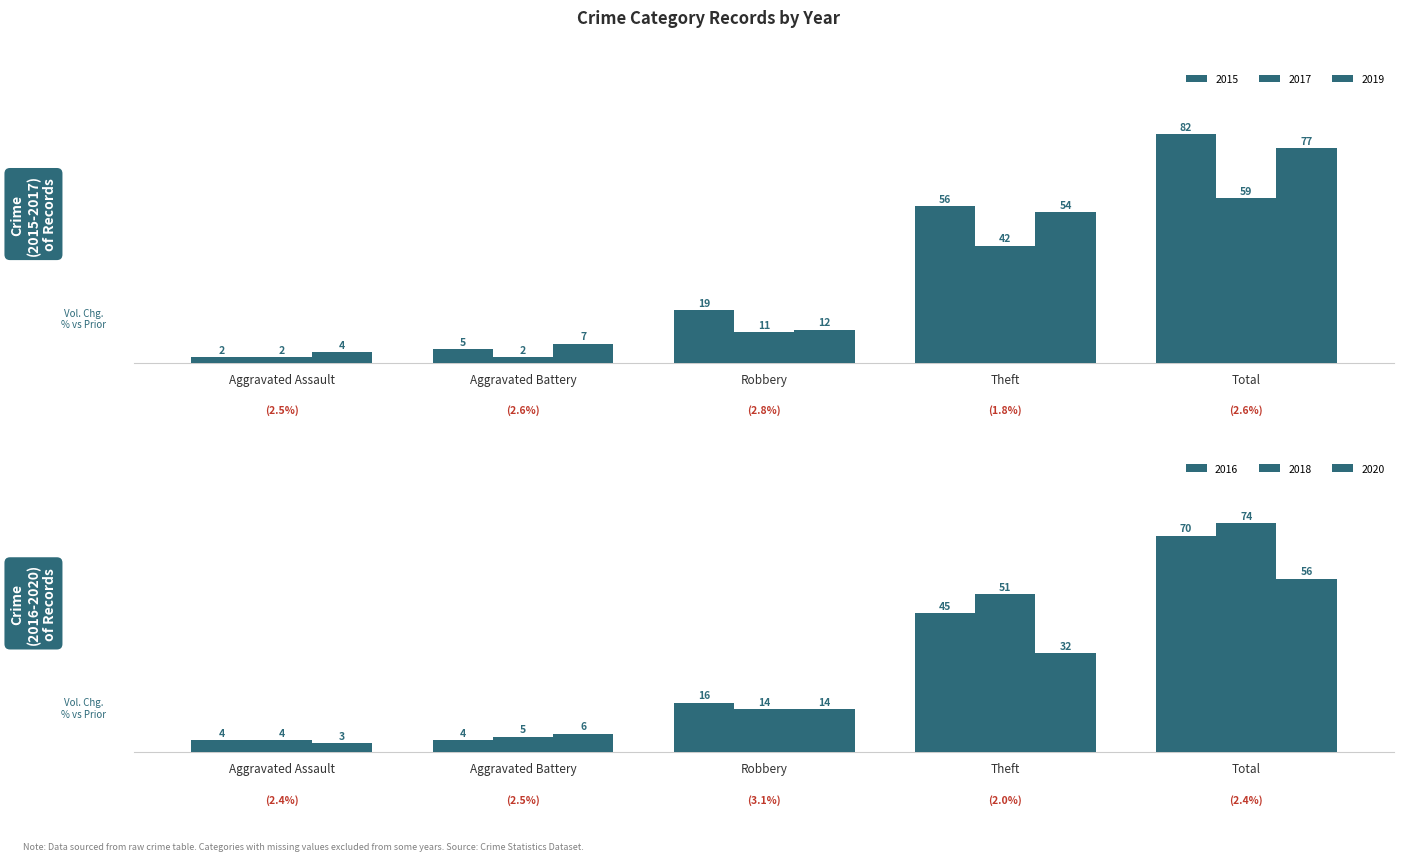

How many groups of bars are there?

5